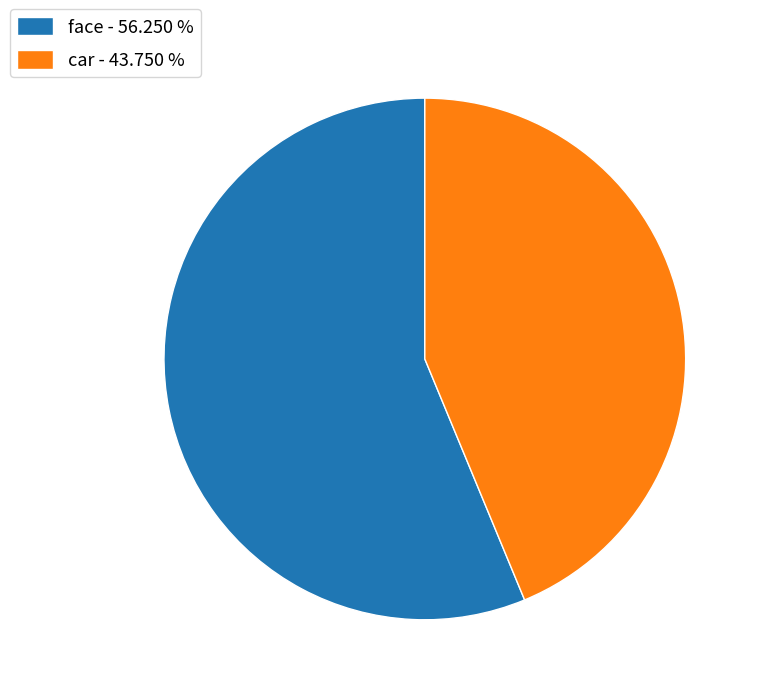

Approximately how many times larger is the value at car - 43.750 % compared to face - 56.250 %?

0.8